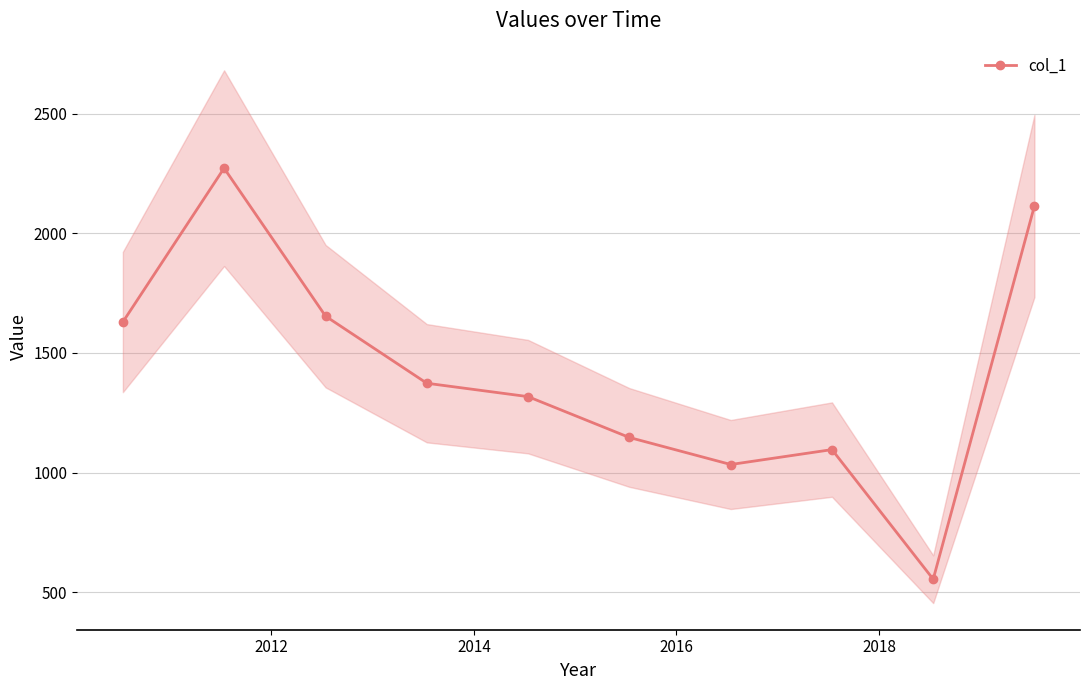

Reading left to right, what are all the values shown in this chart?

1629.2	2272.2	1653.6	1373.2	1317.2	1146.7	1033.5	1095.9	554.1	2114.1